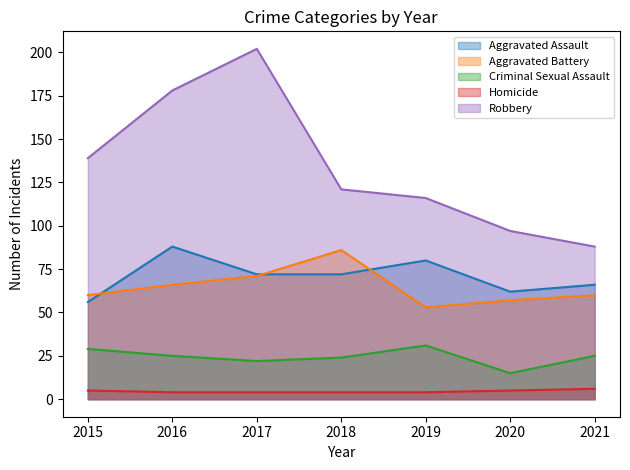

What is the value of the Robbery point at the 2nd from the left?

178